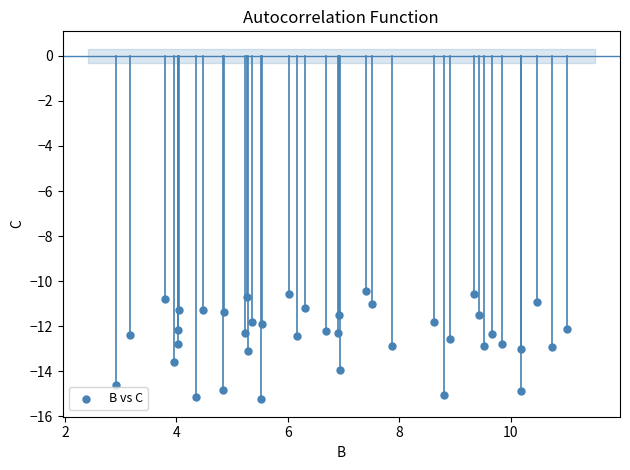

What is the range of Y values (max minus min)?

4.8